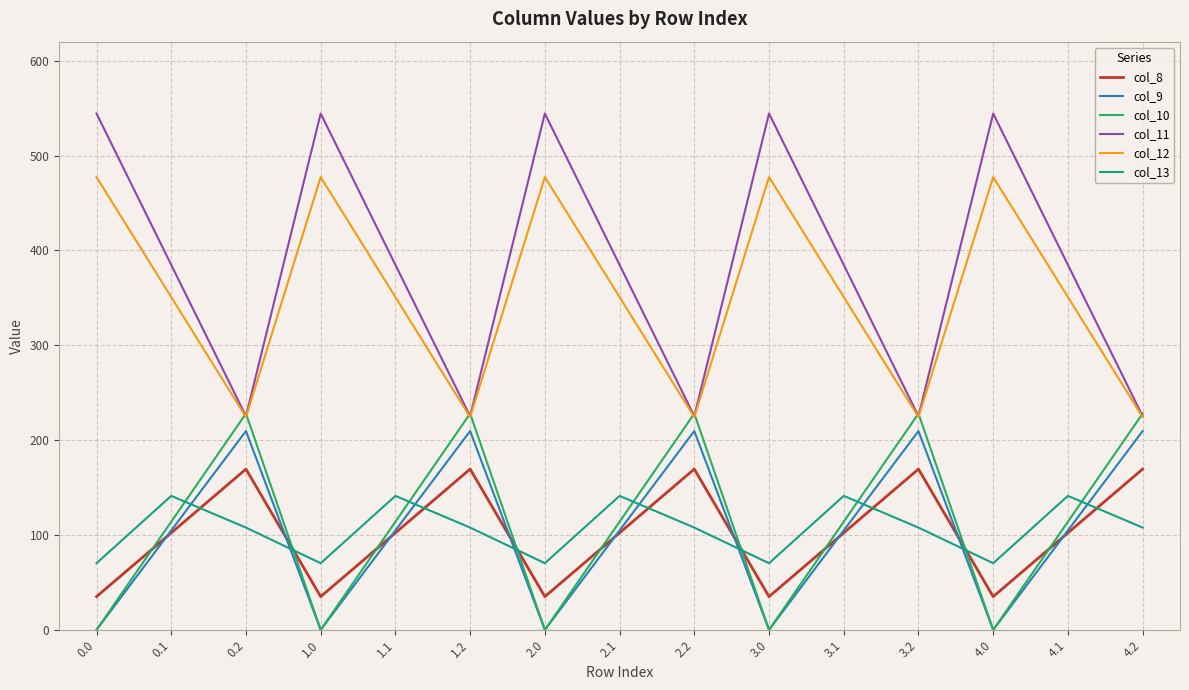

Which series has the largest total across all categories?

col_11